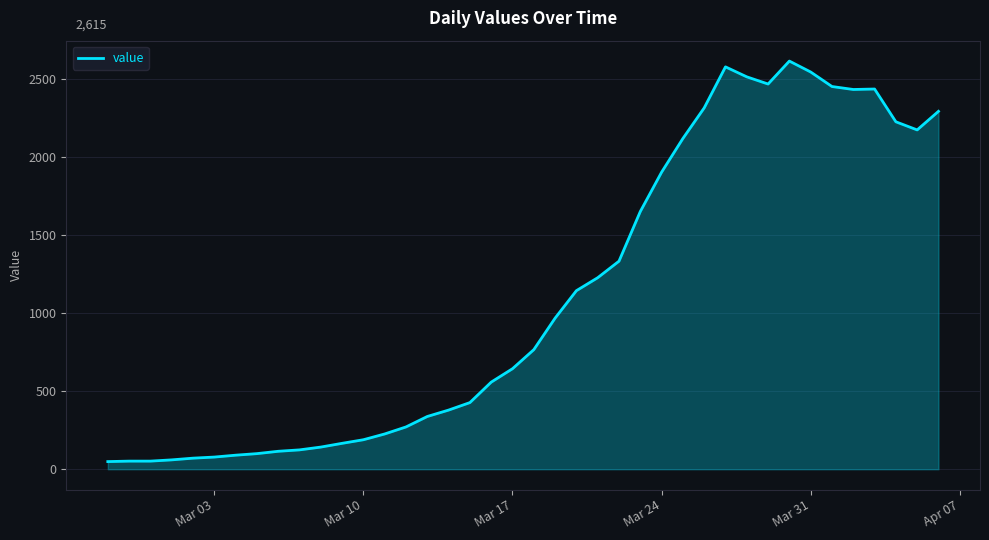

What is the maximum value shown in the chart?

2615